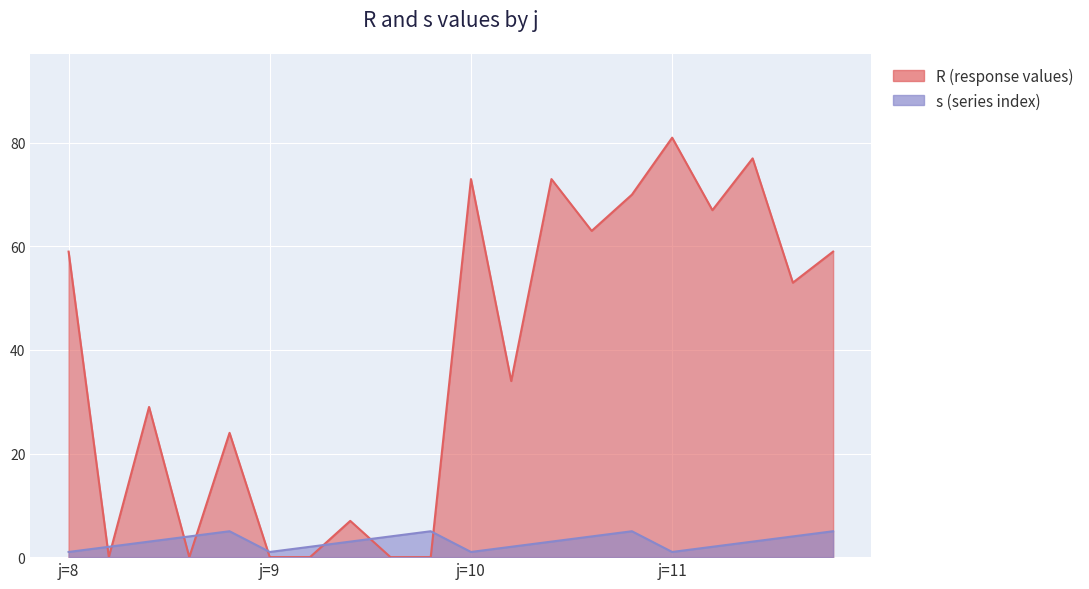

What is the total value across all series at 10-3?

76